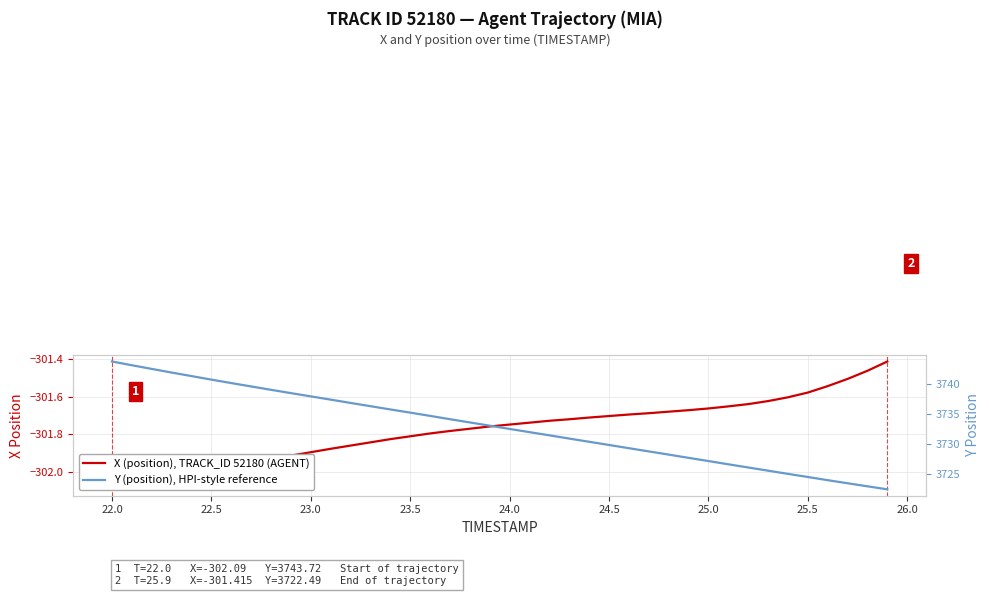

Is it true that Y (position), HPI-style reference equals 896.6 at 22.0?

False